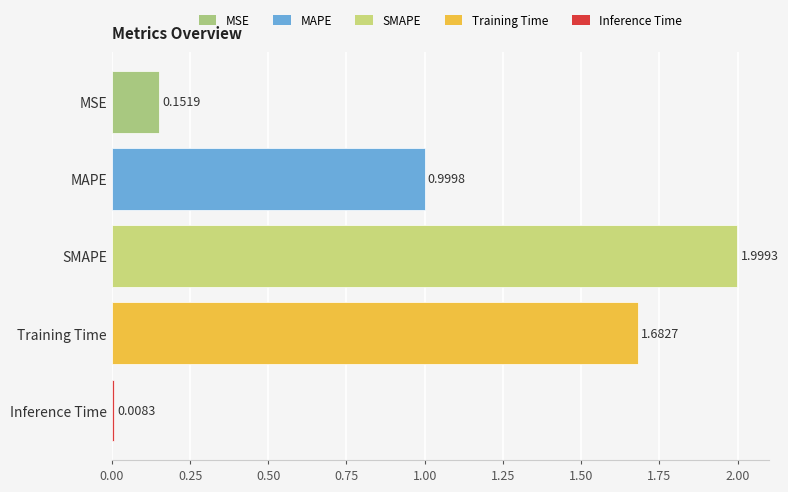

How many series are shown in this chart?

1